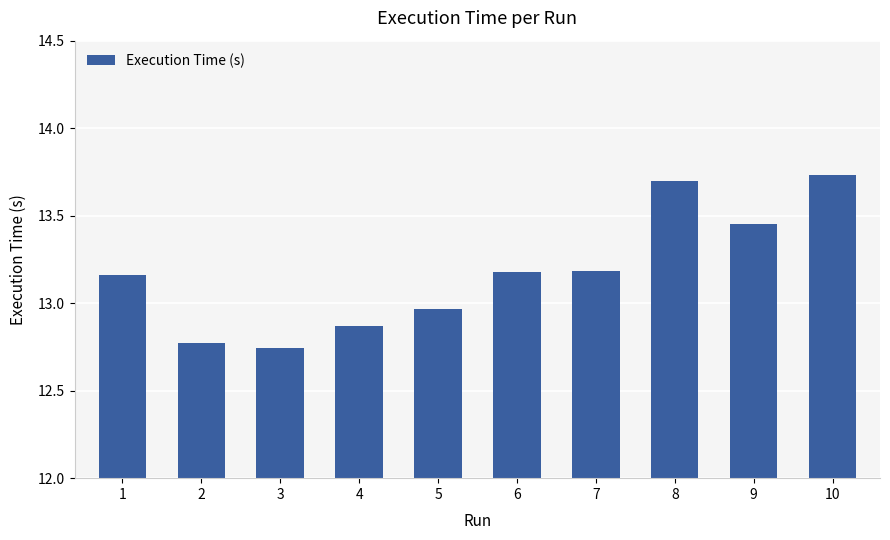

What is the difference between the second highest and minimum values?

1.0